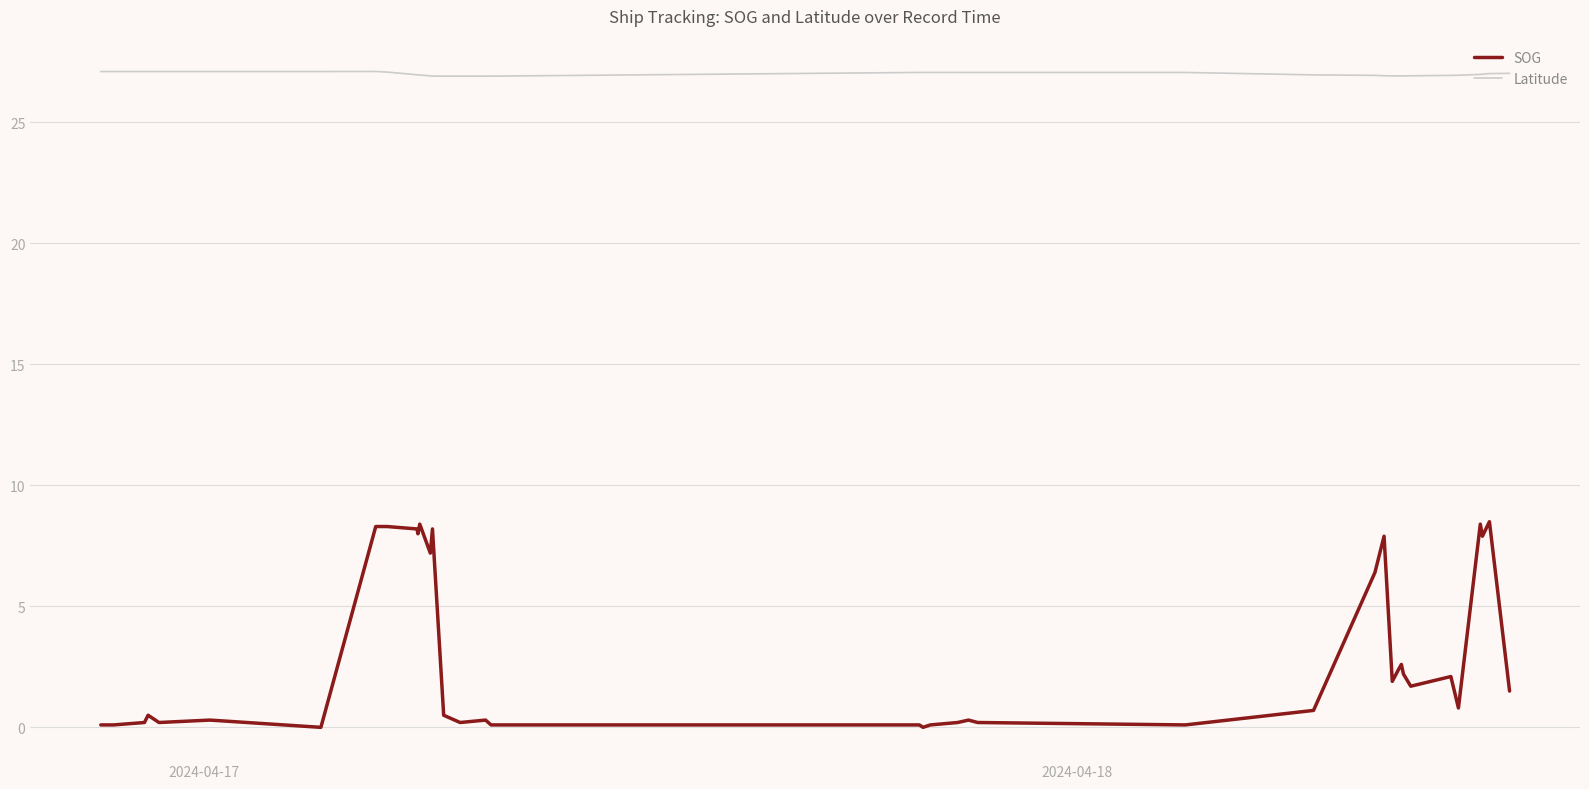

True or false: Latitude and SOG cross at least once.

False